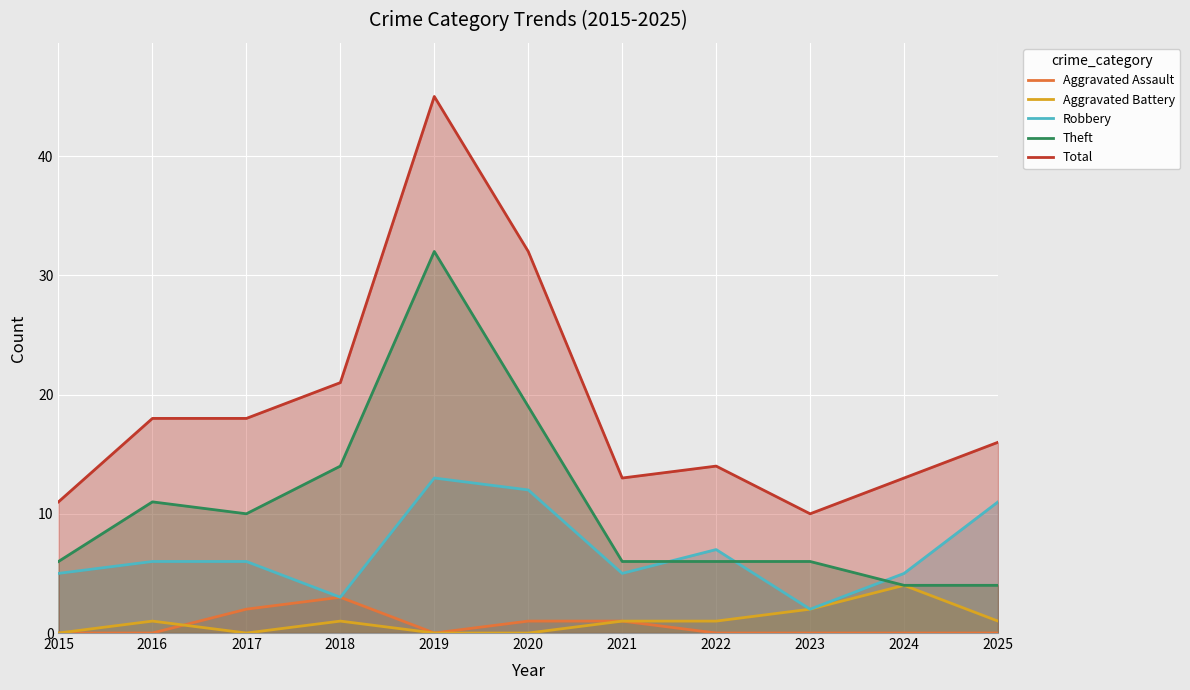

Count the number of categories in the chart.

11